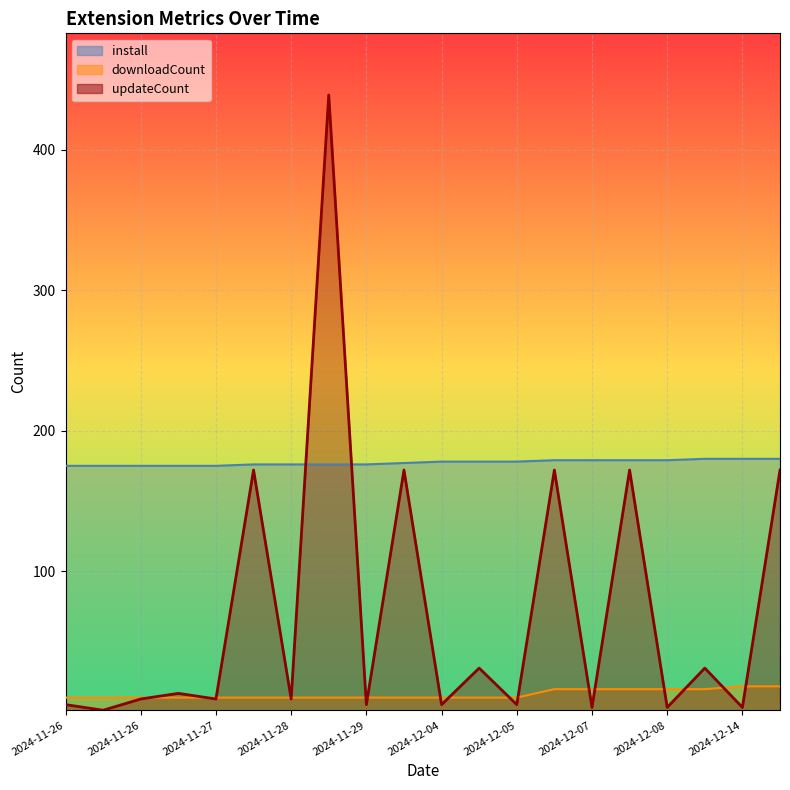

True or false: downloadCount has more than 0 points higher than both neighbors.

False